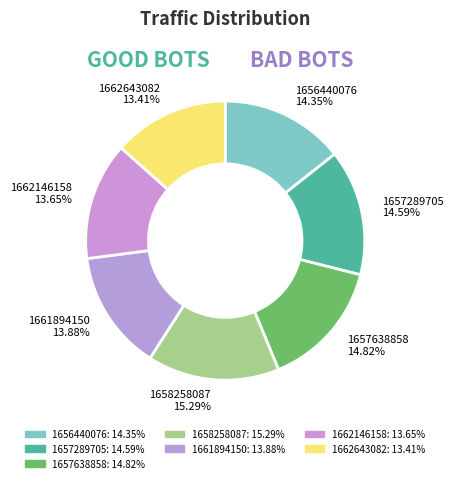

Combined, do 1657289705 14.59% and 1662643082 13.41% account for over 50%?

No